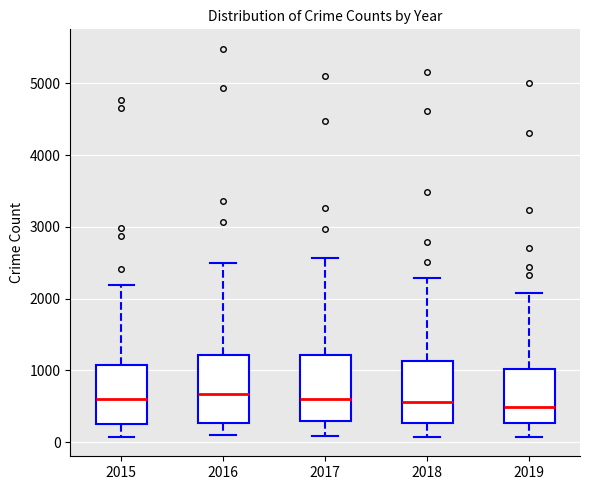

Where does the median line of the box at x = 2018 sit on the y-axis? The values are not printed on the chart, so give them approximately, as read against the axis.

600